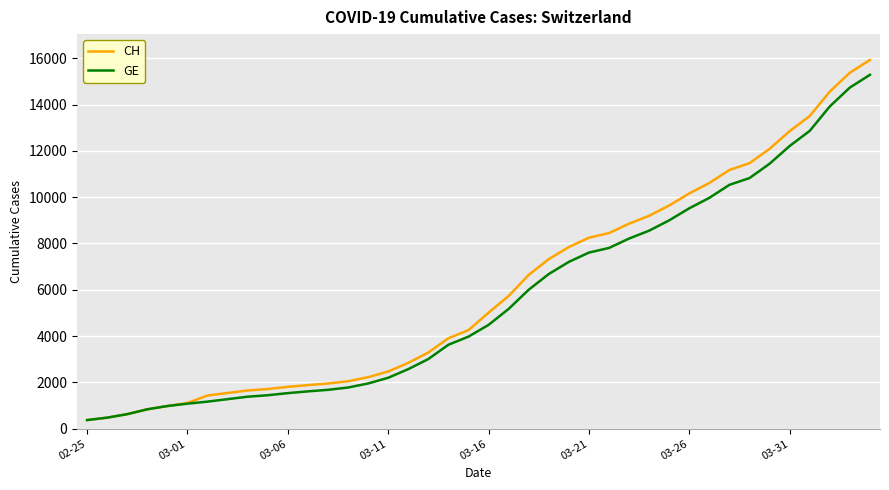

What is the maximum value for CH?

15926